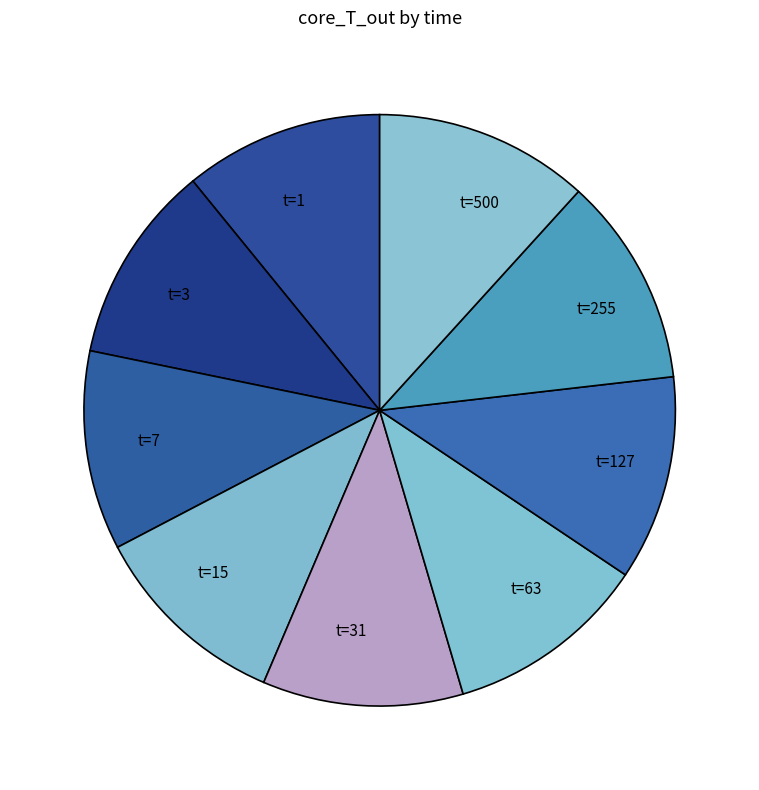

Do t=63 and t=127 together represent more than half of the pie?

No